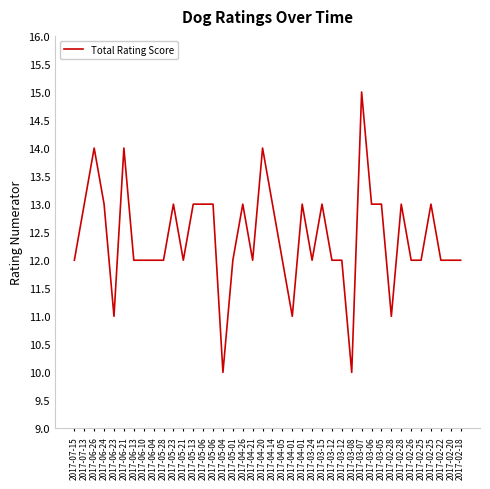

How many lines are shown in the chart?

1